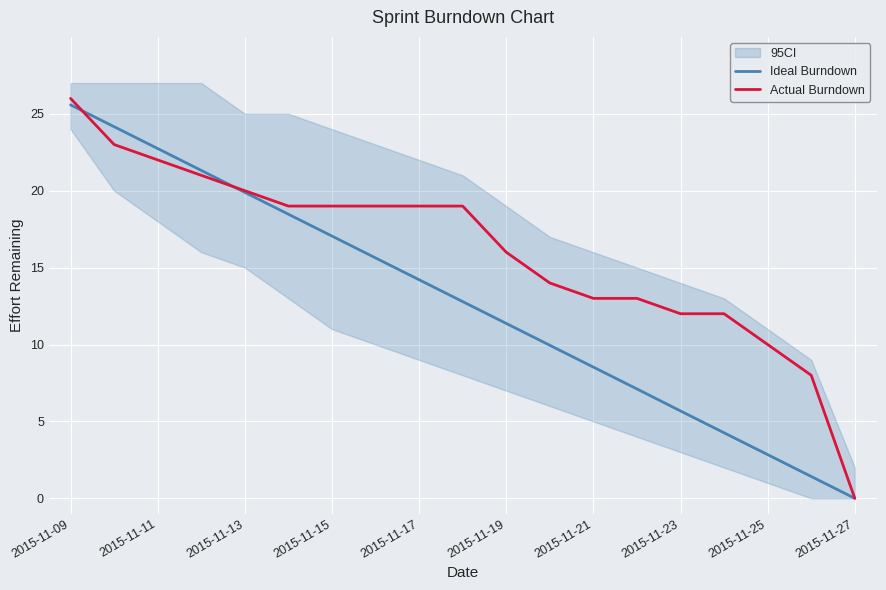

Which category has the lowest value in the Actual Burndown series?

2015-11-27